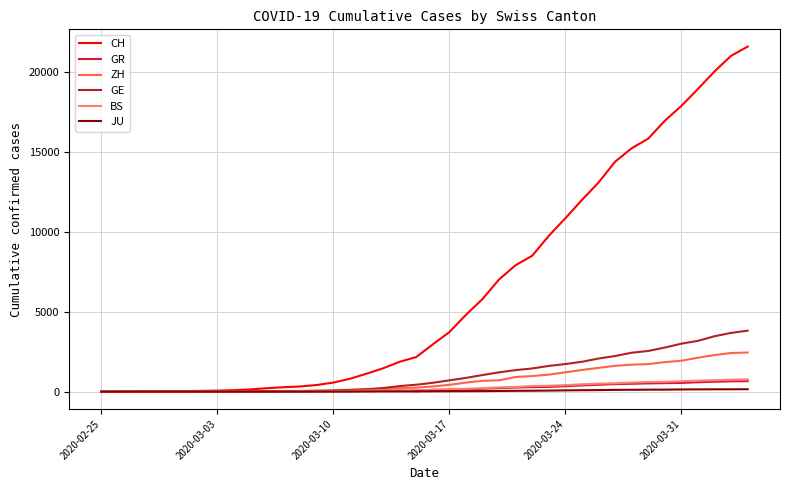

Does the chart have visible grid lines?

Yes